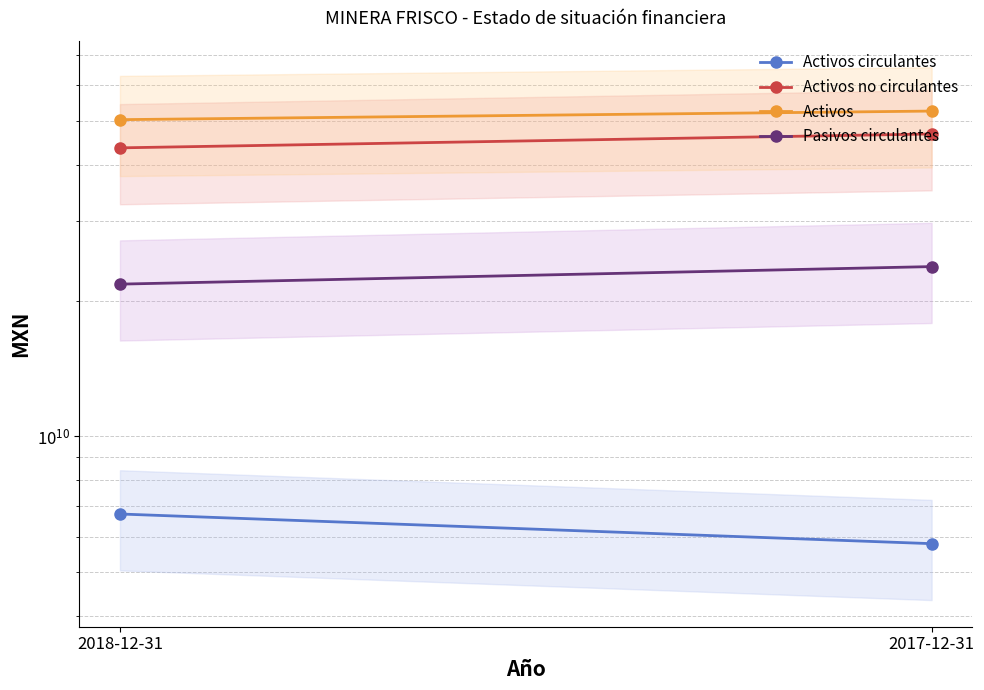

Count the Pasivos circulantes values in the range 21740739000 to 23774781000.

2